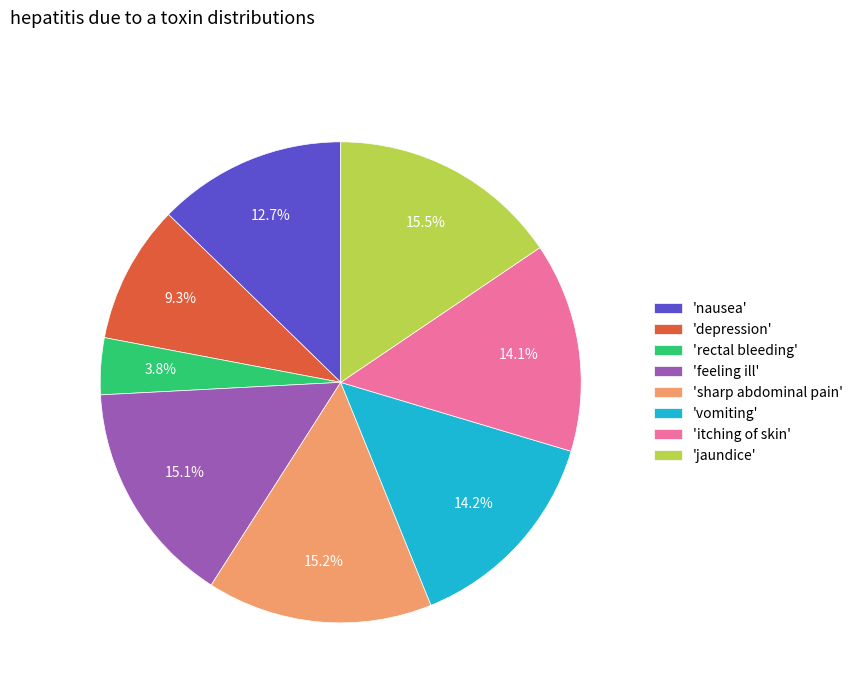

Is there any slice that represents more than half of the pie?

No